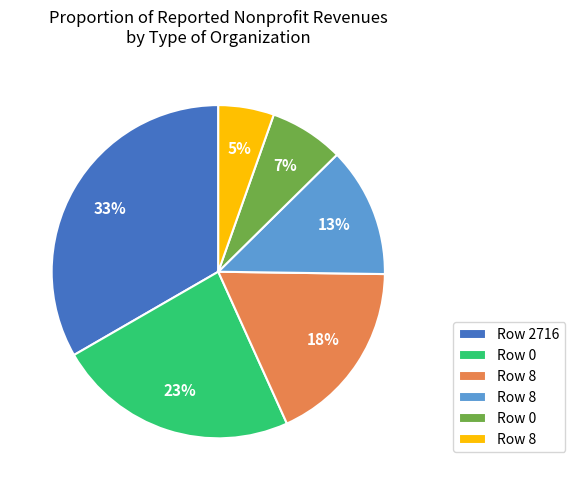

Does any single category account for the majority?

No